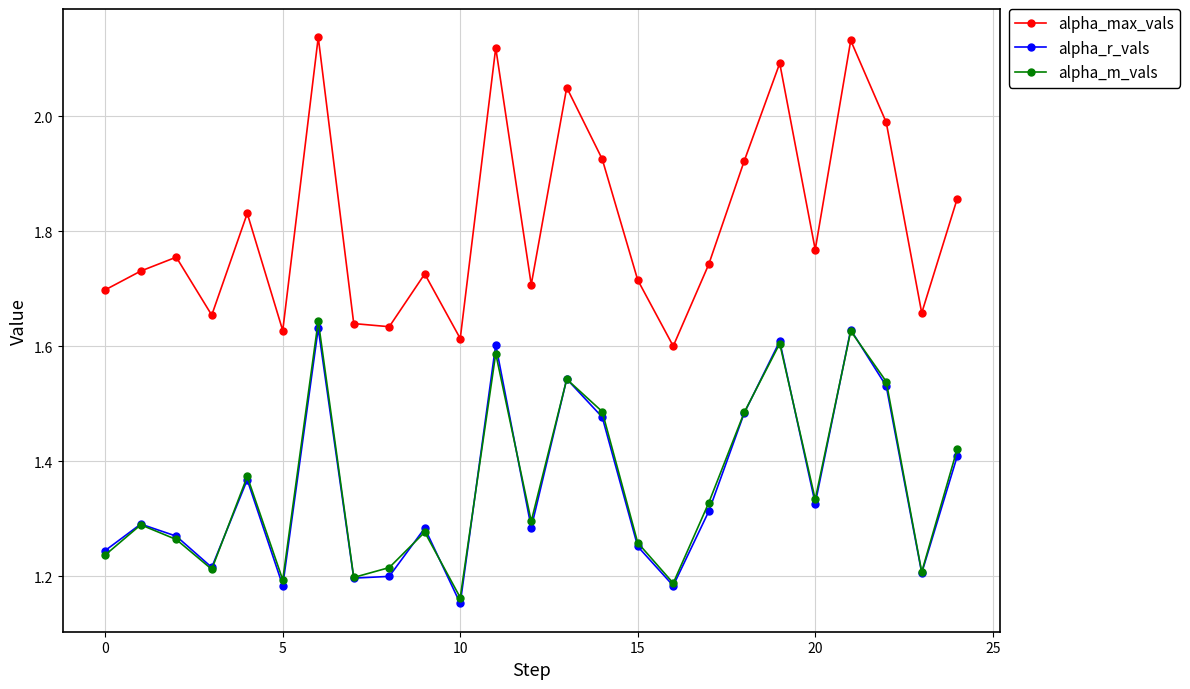

Which series has the largest total across all categories?

alpha_max_vals